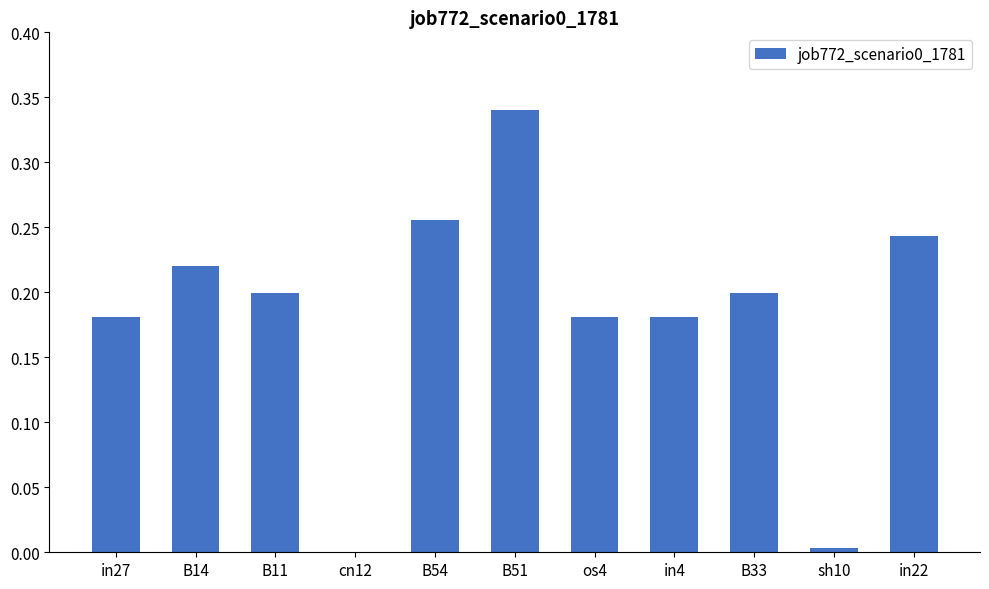

What is the sum of all values?

2.0